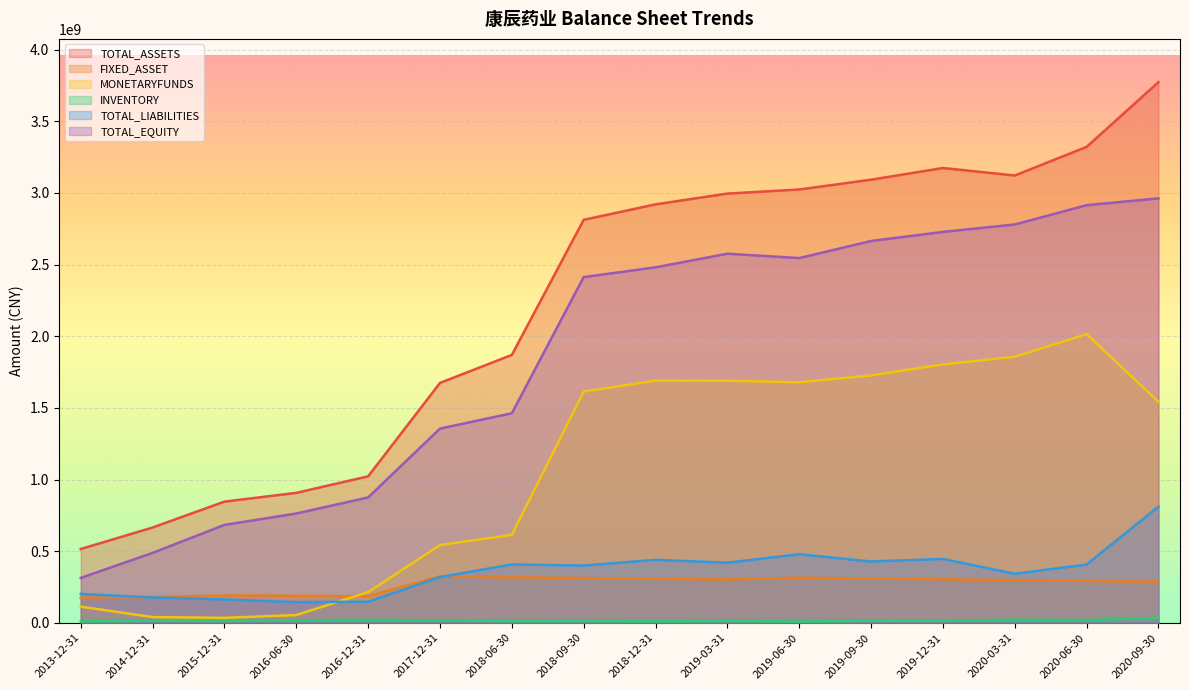

What is the value of the FIXED_ASSET point at the 2nd from the left?

180281501.6